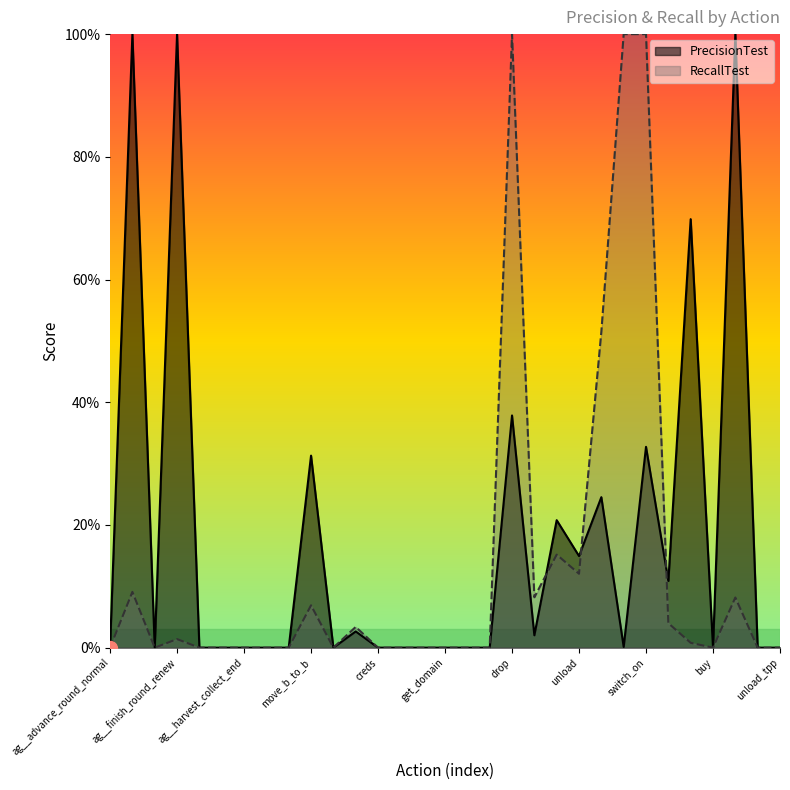

How many times do RecallTest and PrecisionTest cross each other?

3